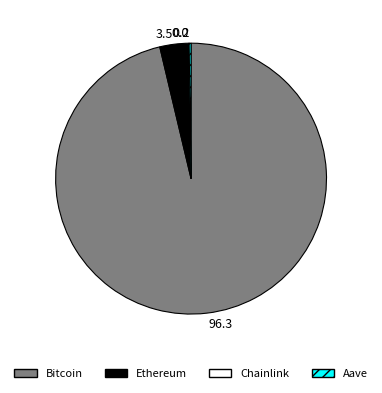

What is the majority slice?

Bitcoin